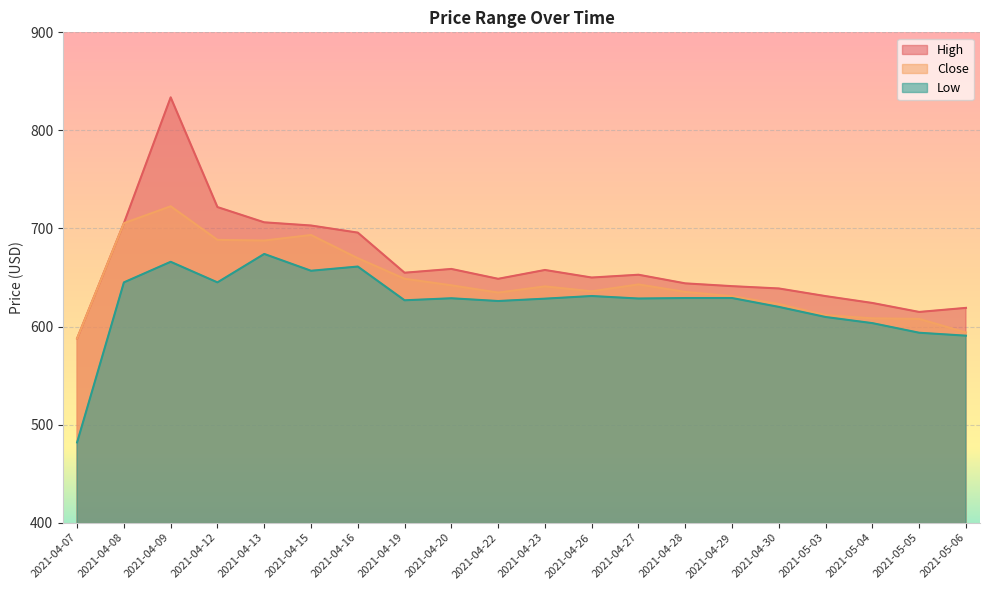

What is the difference between the maximum and second lowest values in the Close series?

128.8